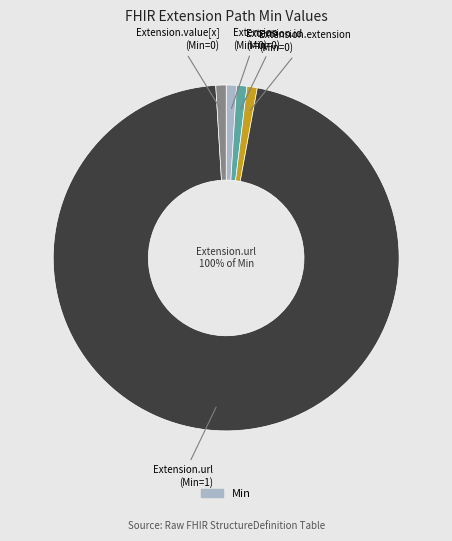

True or false: Extension.url accounts for 88% of the total.

False